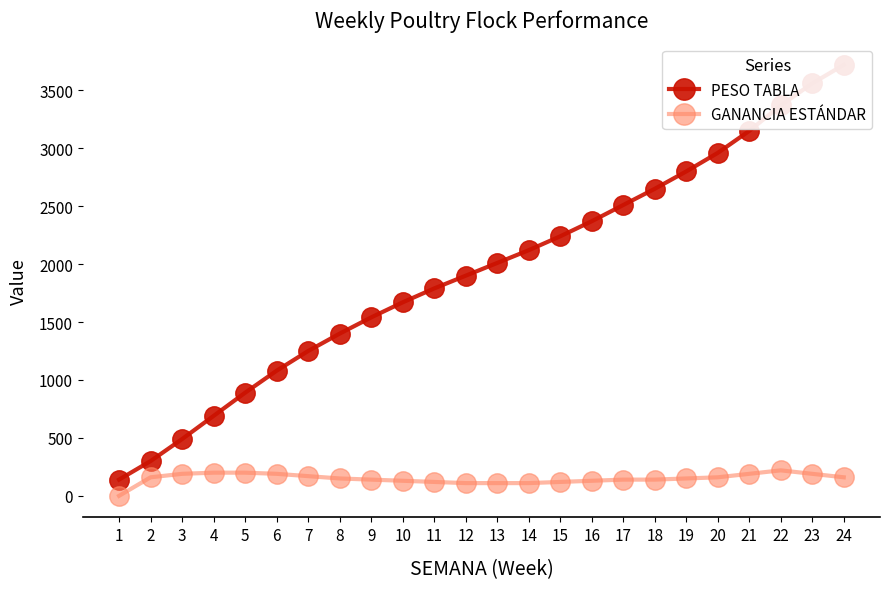

Which series has the largest total across all categories?

PESO TABLA